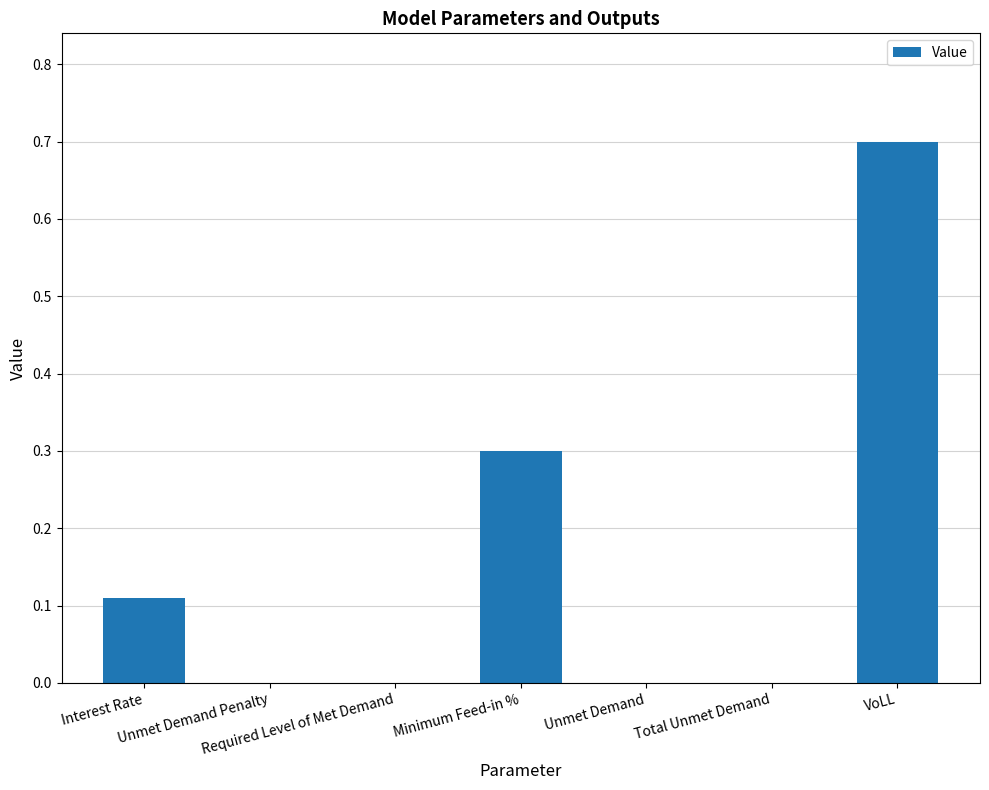

What is the greatest value displayed?

0.7